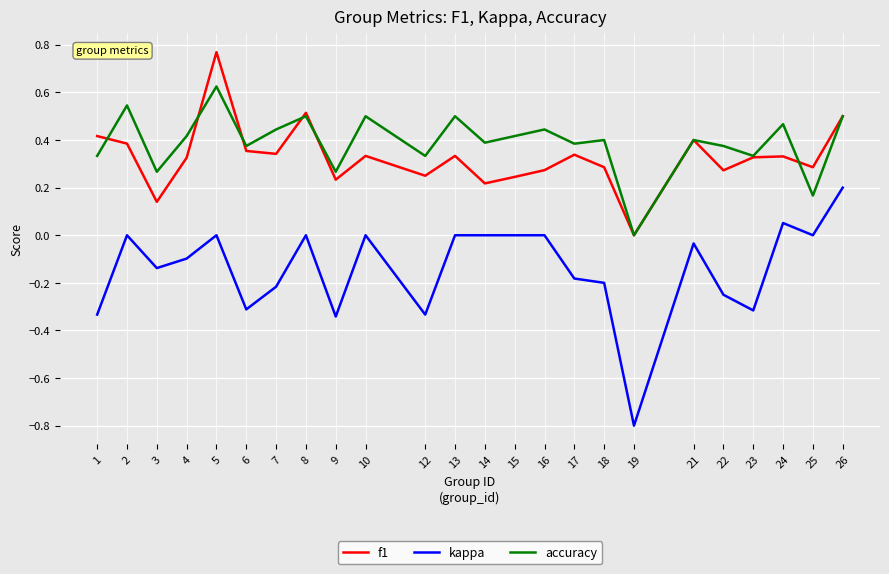

In accuracy, how many points are higher than both neighbors (excluding endpoints)?

9